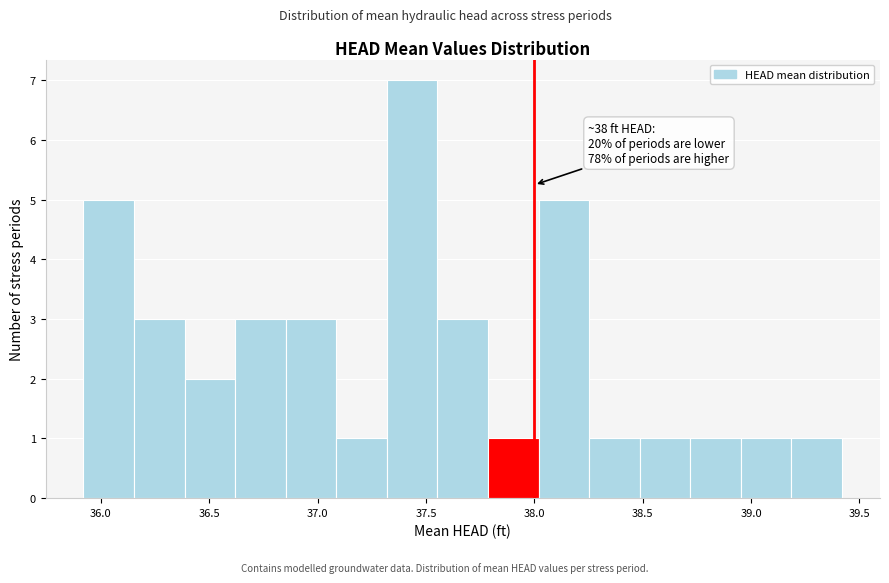

Over which range of the x-axis is the bar tallest?

37.30 to 37.55